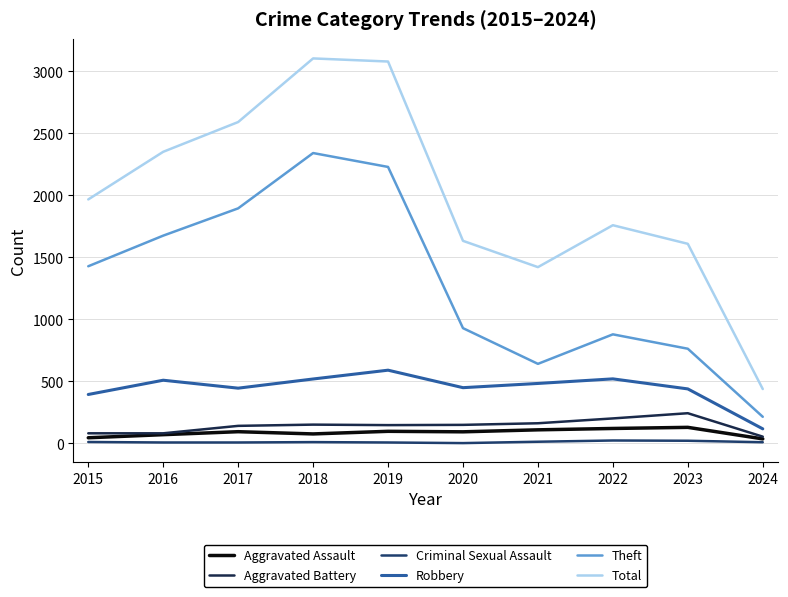

True or false: Robbery has a value of 123 at 2015.

False